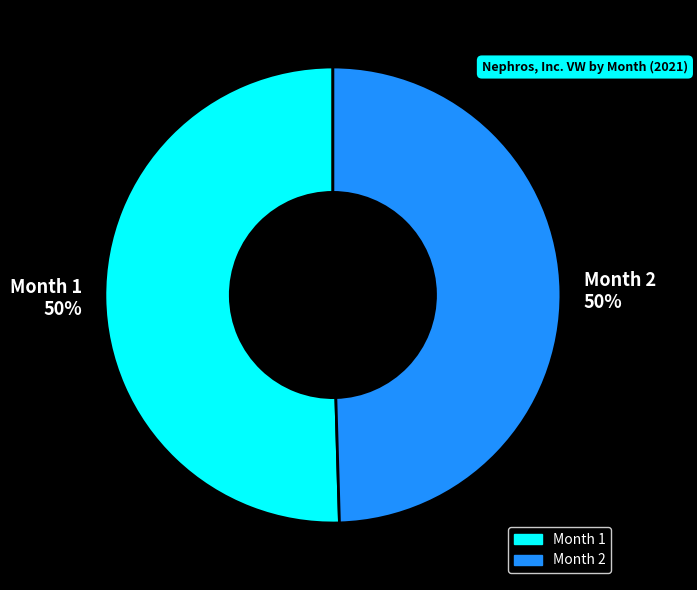

To the nearest percent, what is the combined percentage of Month 1 and Month 2?

100%